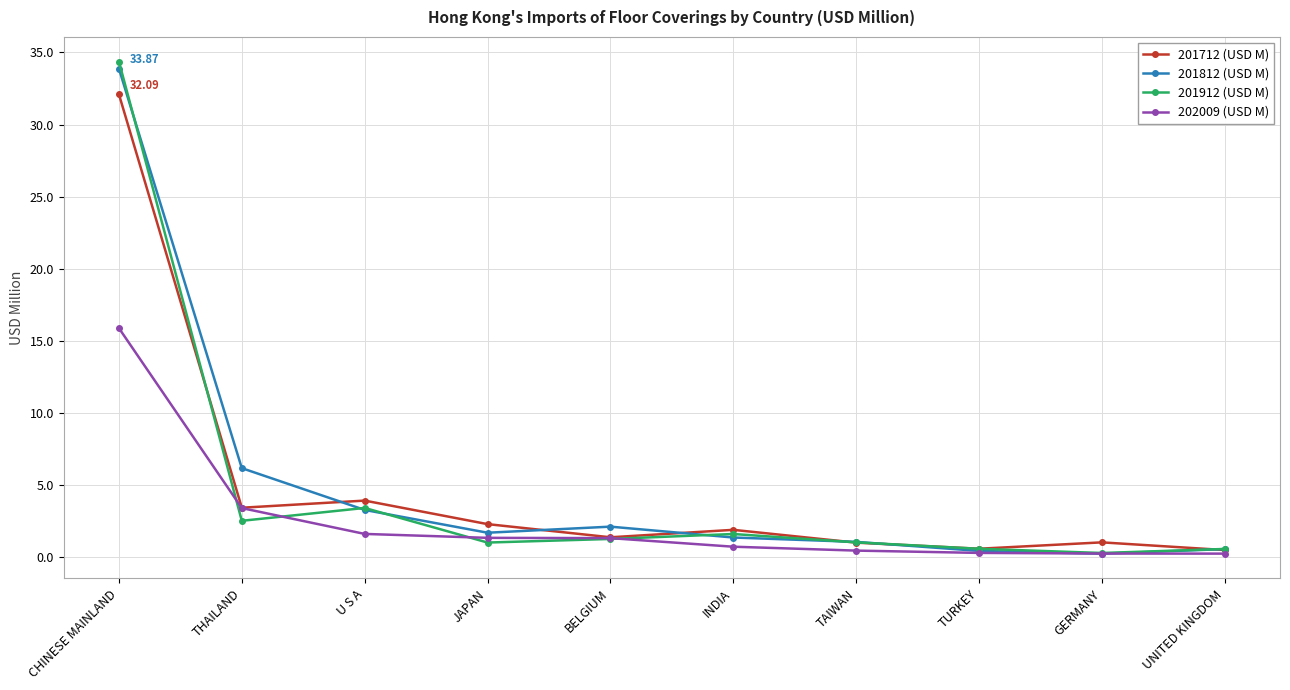

What is the label of the 2nd point from the left?

THAILAND